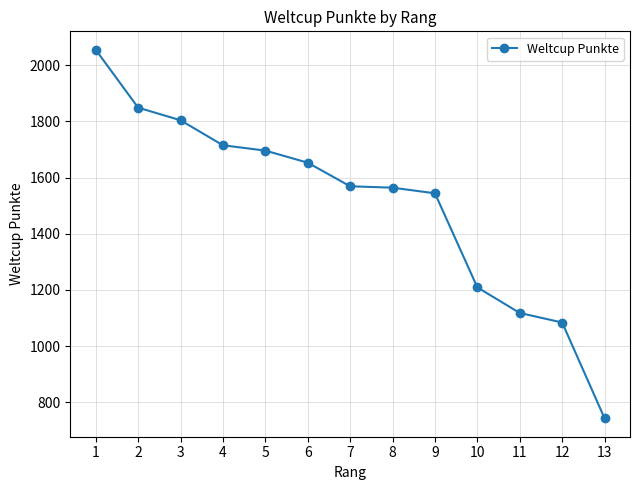

Does the chart display data point markers on the line(s)?

Yes